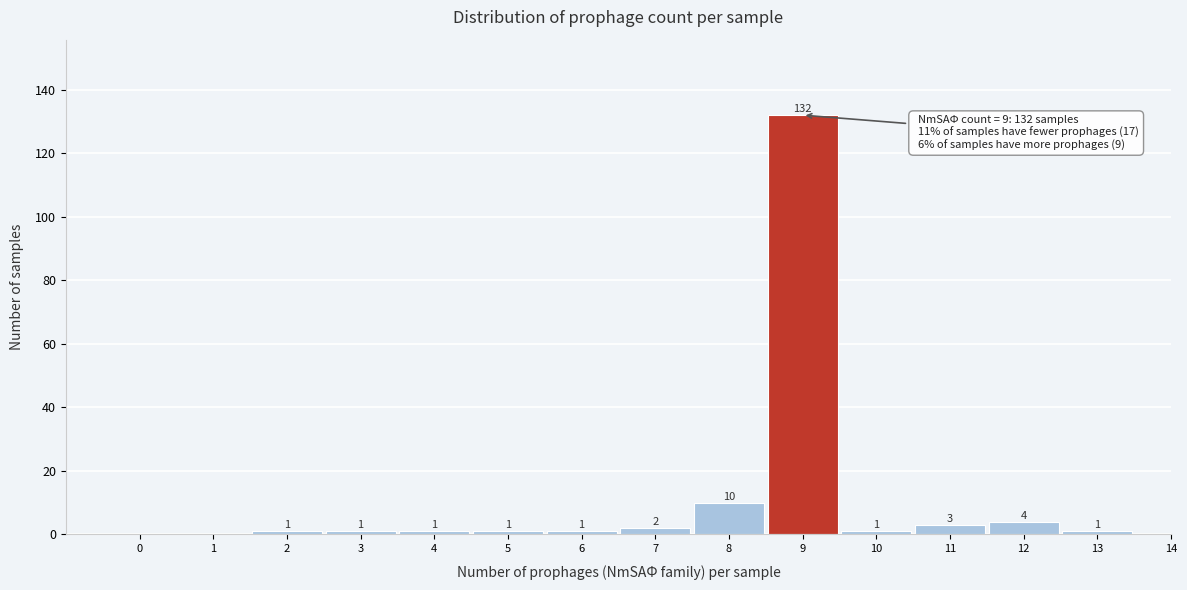

Reading right to left, transcribe all the data shown in this chart.

14=0	13=1	12=4	11=3	10=1	9=132	8=10	7=2	6=1	5=1	4=1	3=1	2=1	1=0	0=0